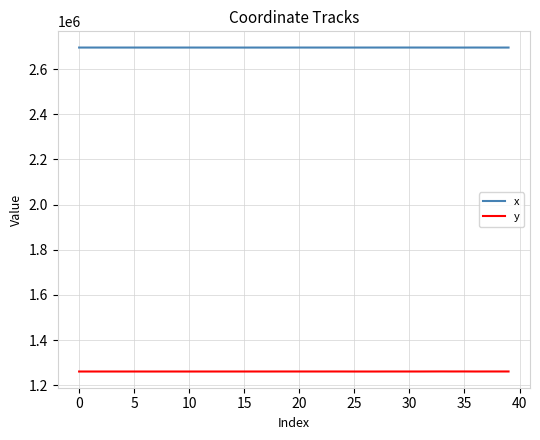

List the series in order of their peak value, highest first.

x, y